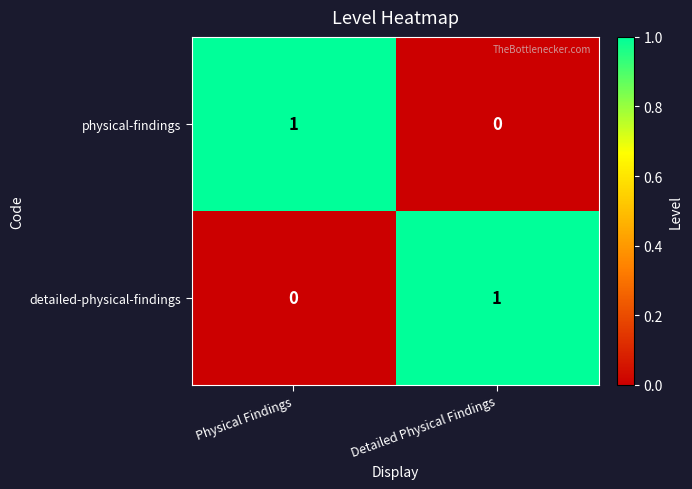

At Physical Findings, list the series in order from largest to smallest.

physical-findings, detailed-physical-findings